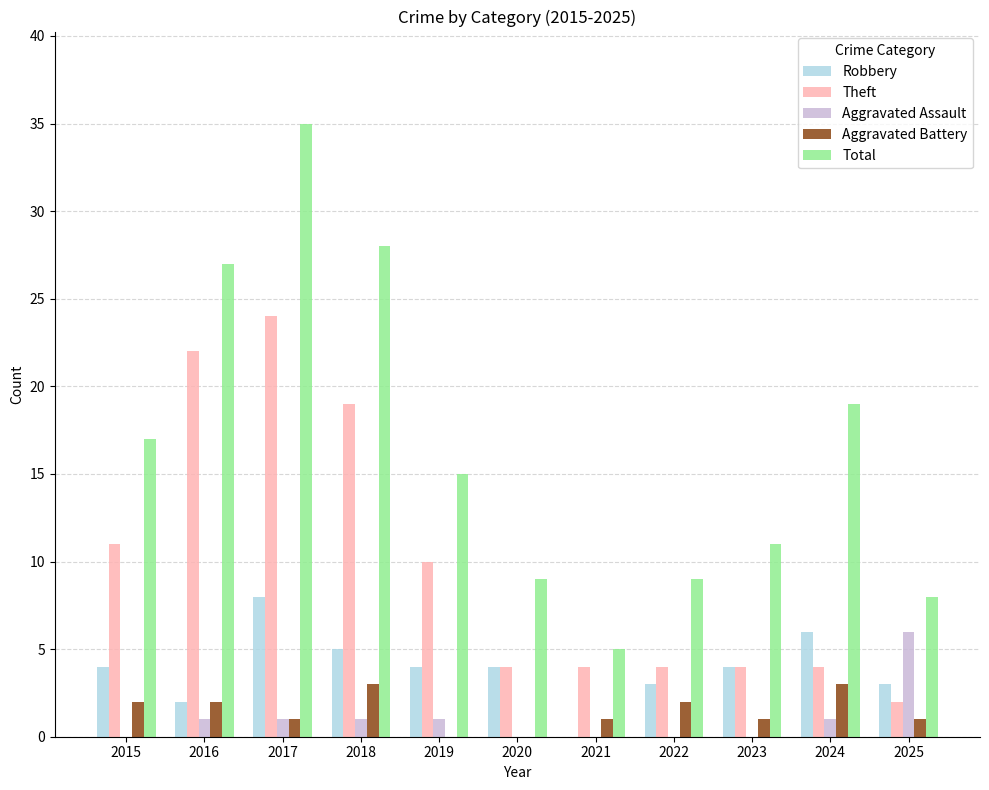

What is the highest value of the Aggravated Assault series?

6